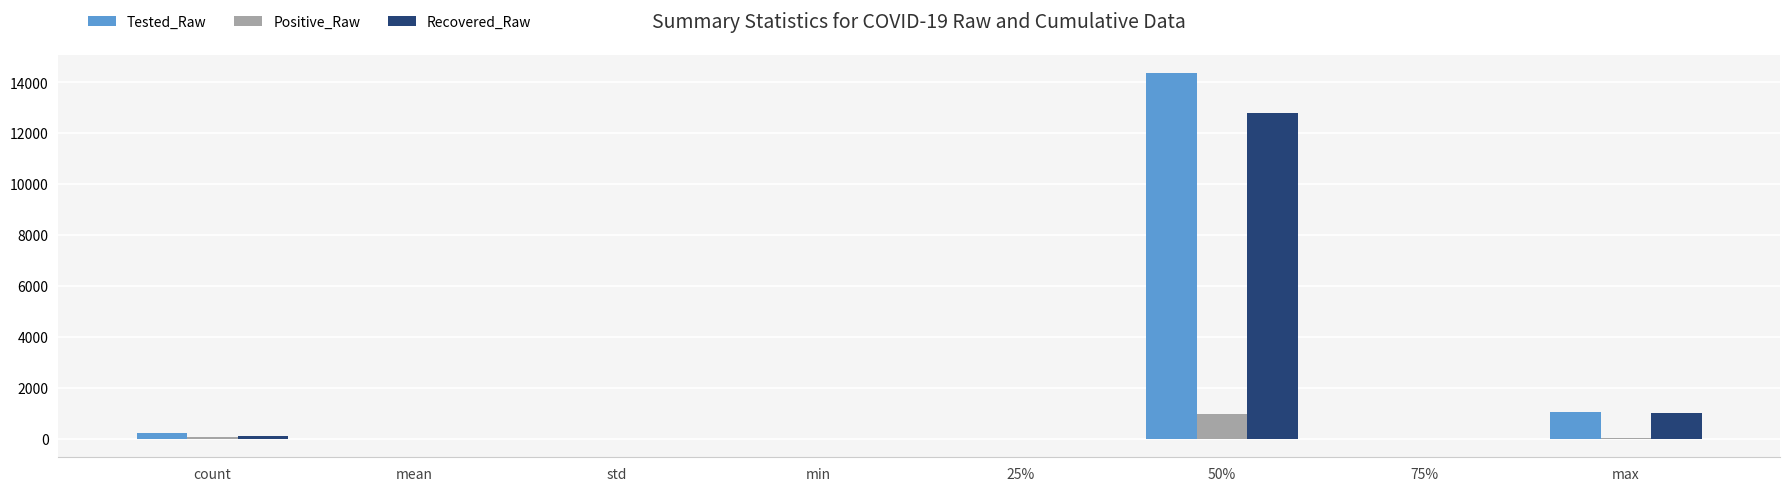

What is the maximum value shown in the chart?

14366.6